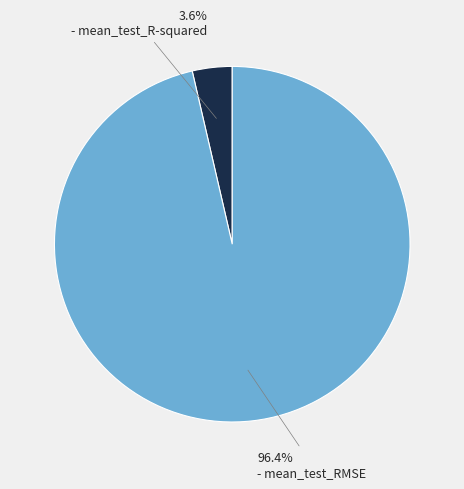

To the nearest percent, what is the average slice percentage?

50%